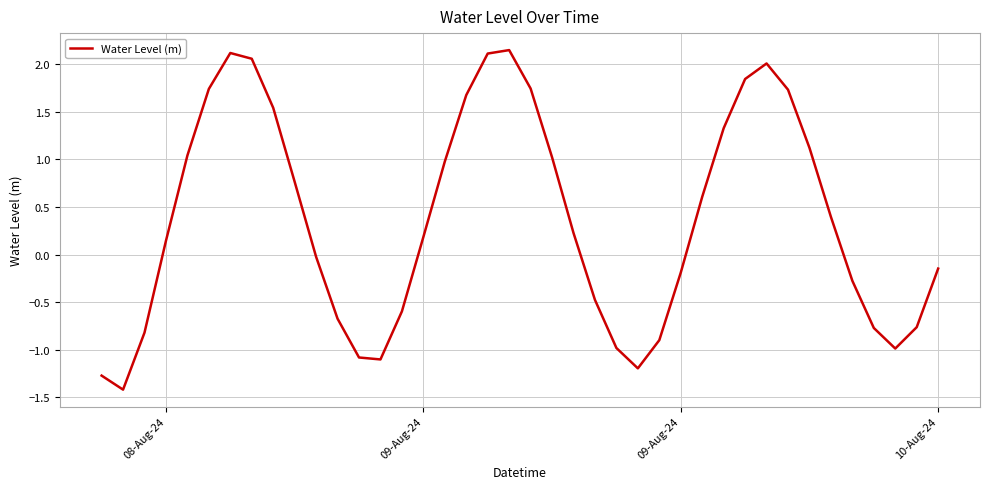

What is the smallest value displayed?

-1.4